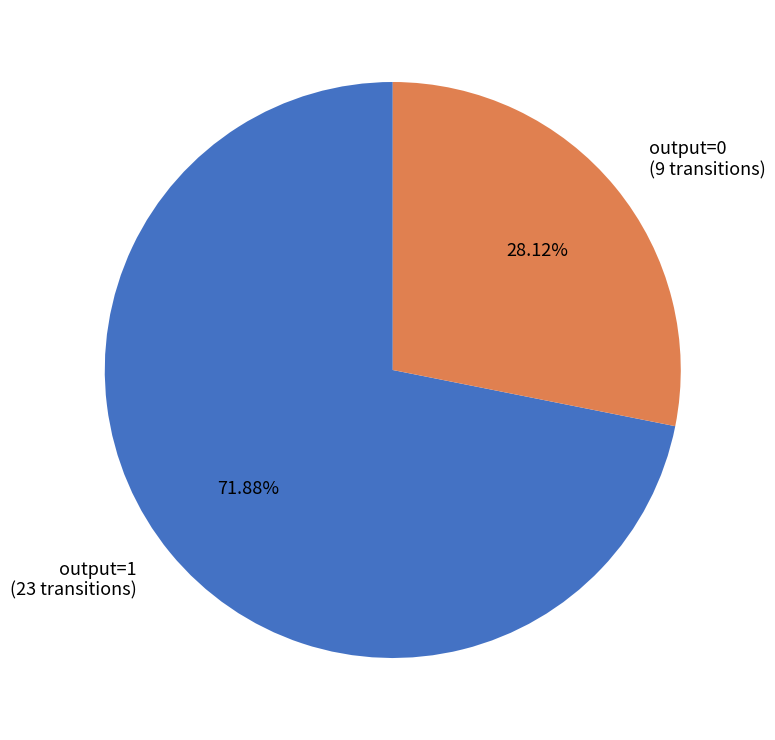

Rank the categories by value from lowest to highest.

output=0, output=1